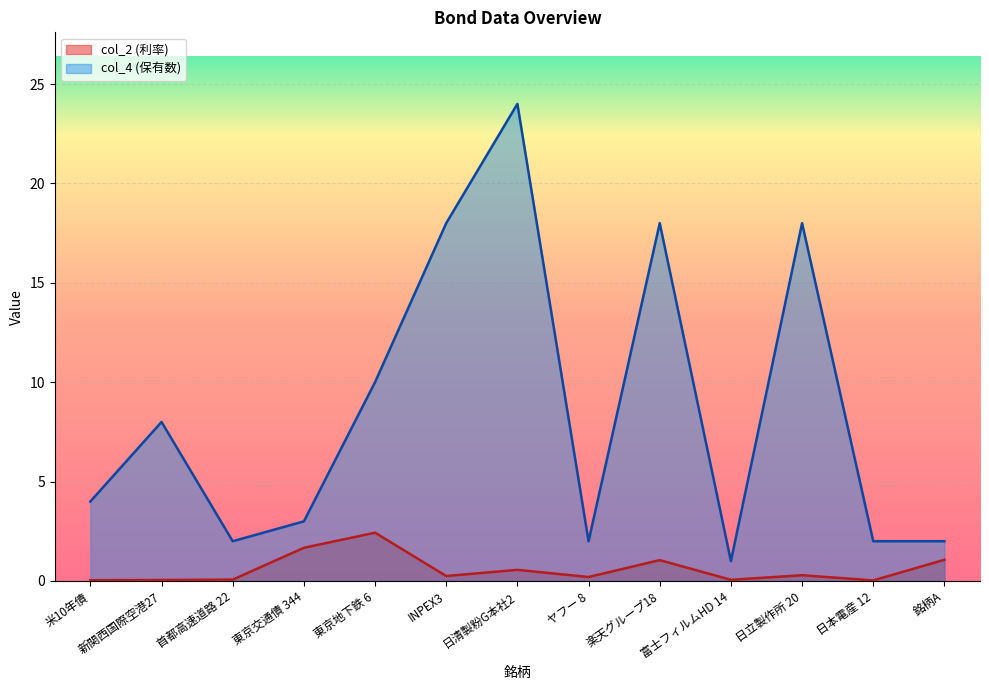

Which series has the largest total across all categories?

col_4 (保有数)